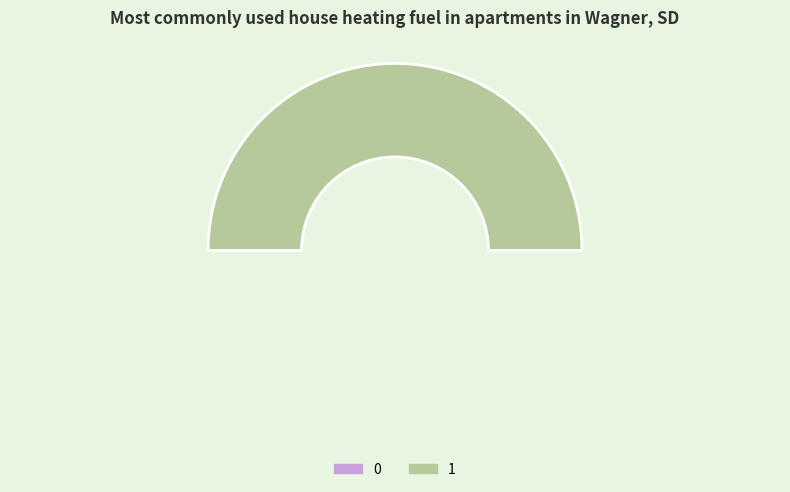

True or false: 0 accounts for 1% of the total.

False